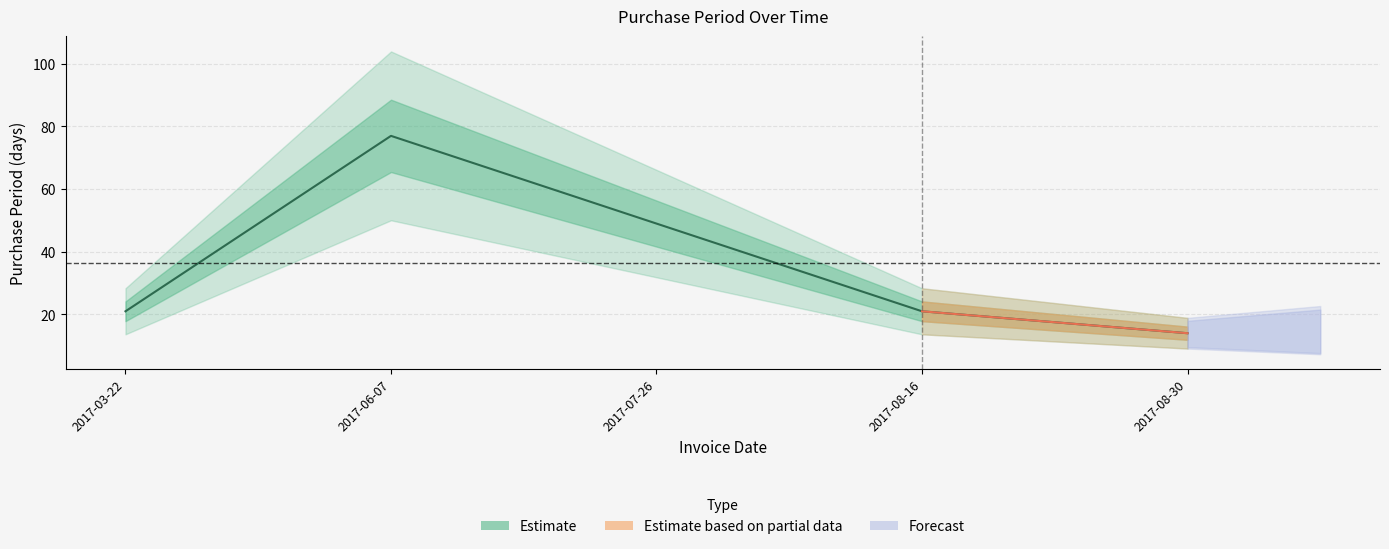

Is it true that the value at 2017-08-30 is 23?

False